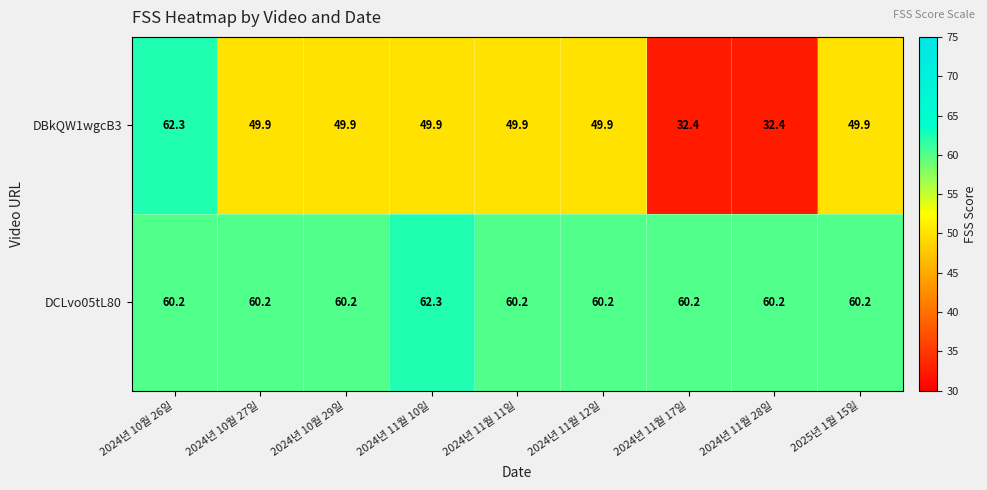

At which label does DBkQW1wgcB3 first exceed 49?

2024년 10월 26일